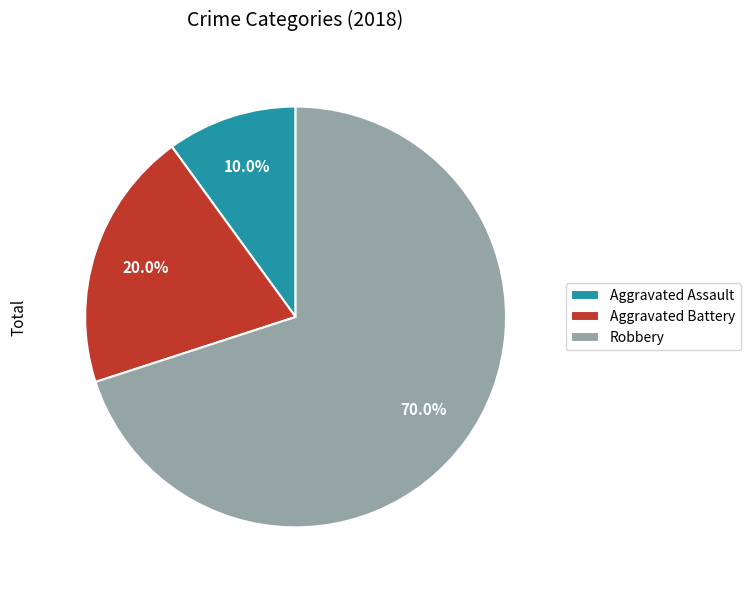

True or false: Aggravated Battery accounts for 26% of the total.

False